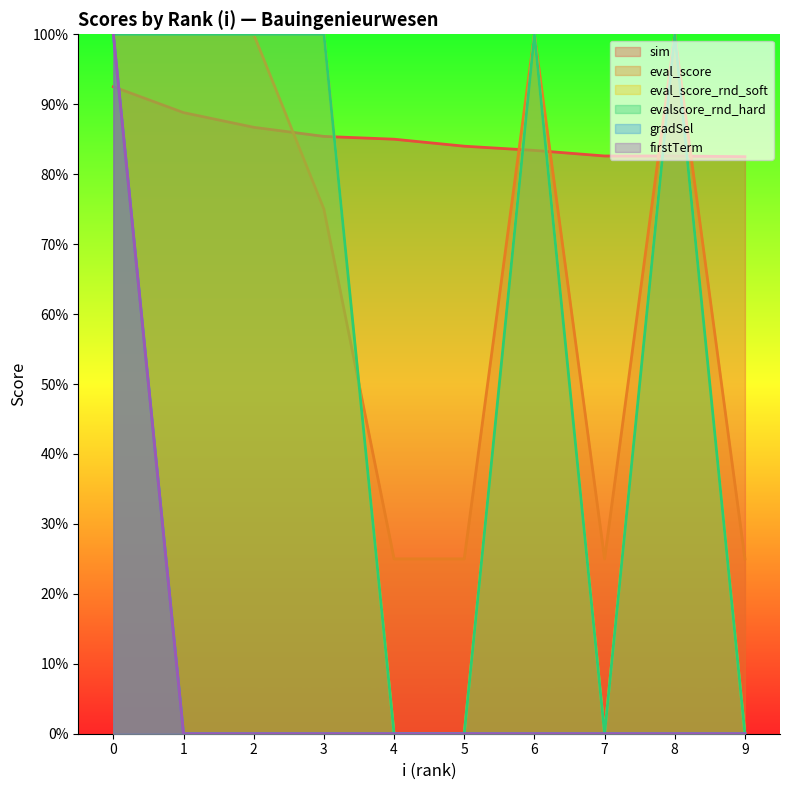

What is the difference between the maximum and minimum values in the eval_score series?

0.8